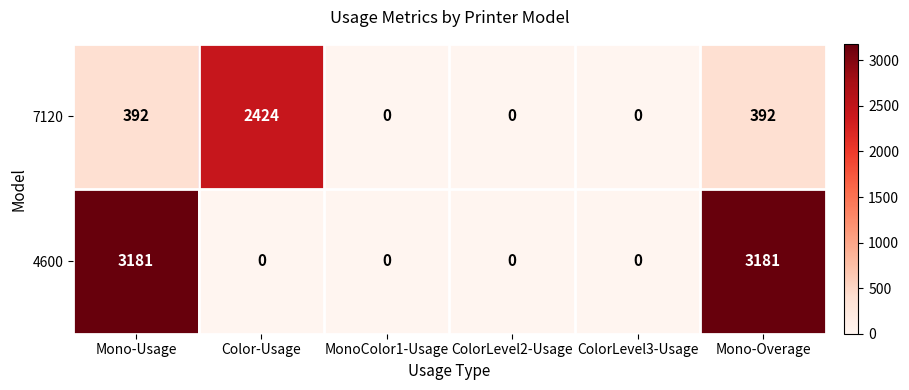

How many 4600 values are between 0 and 3181?

6